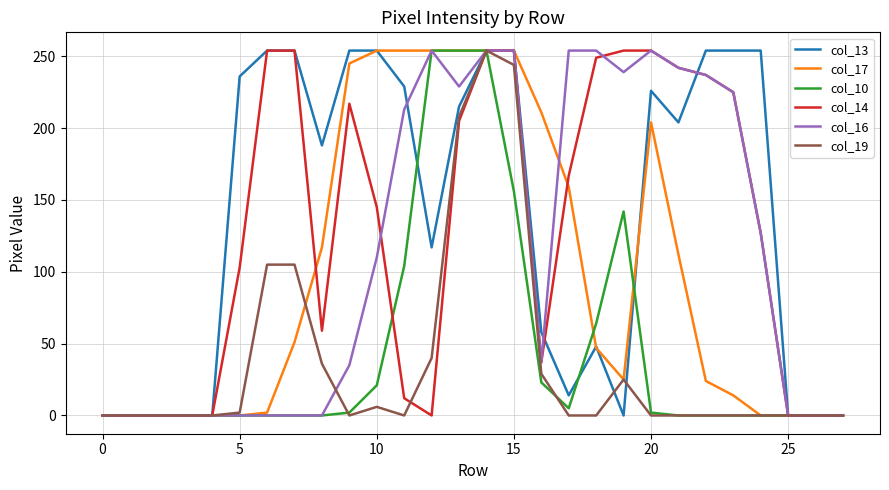

What is the greatest value displayed?

254